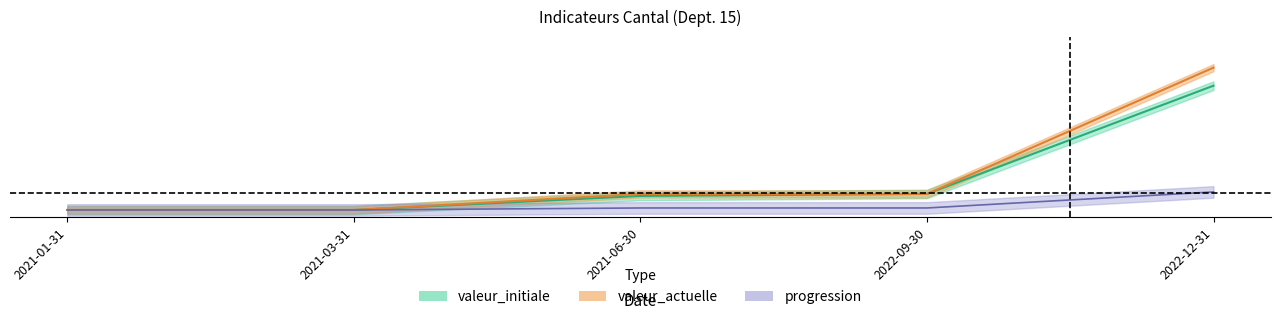

How many data points in valeur_initiale are above 0?

3